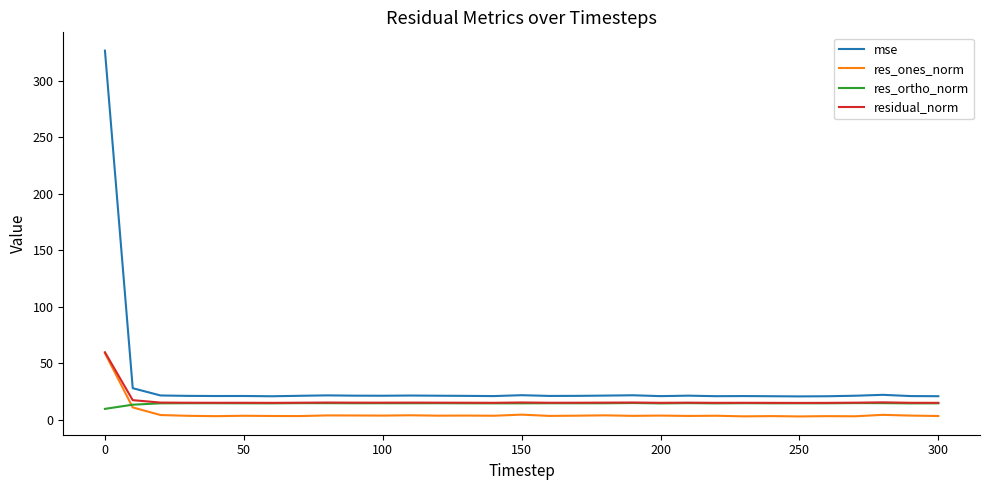

Which series has the largest range (max minus min)?

mse